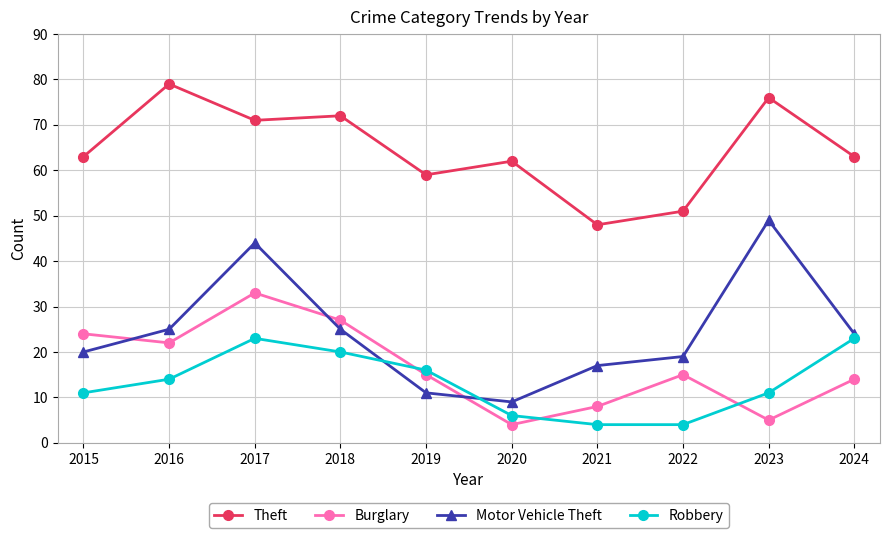

Reading right to left, what are all the values shown in this chart?

Theft: 63	76	51	48	62	59	72	71	79	63
Burglary: 14	5	15	8	4	15	27	33	22	24
Motor Vehicle Theft: 24	49	19	17	9	11	25	44	25	20
Robbery: 23	11	4	4	6	16	20	23	14	11